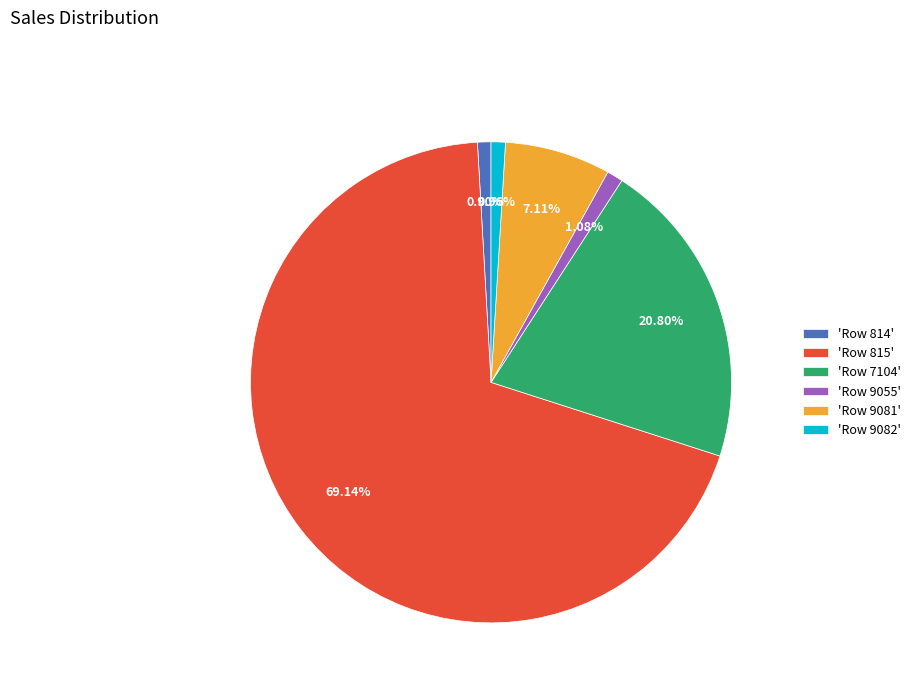

To the nearest percent, what is the difference between the largest and smallest slice percentages?

68%